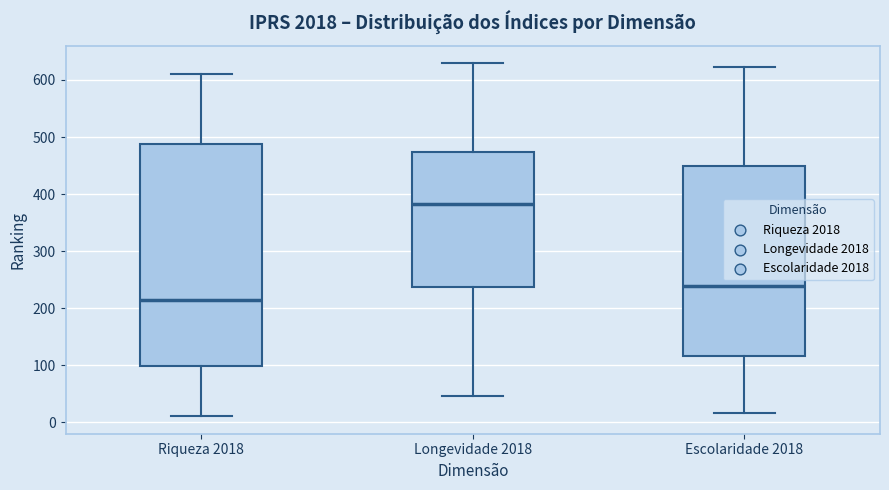

Reading left to right, read every box against the y-axis: the position of its median line, the range the box covers, and the ends of its whiskers. The values are not printed on the chart, so give them approximately, as read against the axis.

Riqueza 2018: median 210, box 100 to 490, whiskers 10 to 610
Longevidade 2018: median 380, box 240 to 470, whiskers 50 to 630
Escolaridade 2018: median 240, box 120 to 450, whiskers 20 to 620